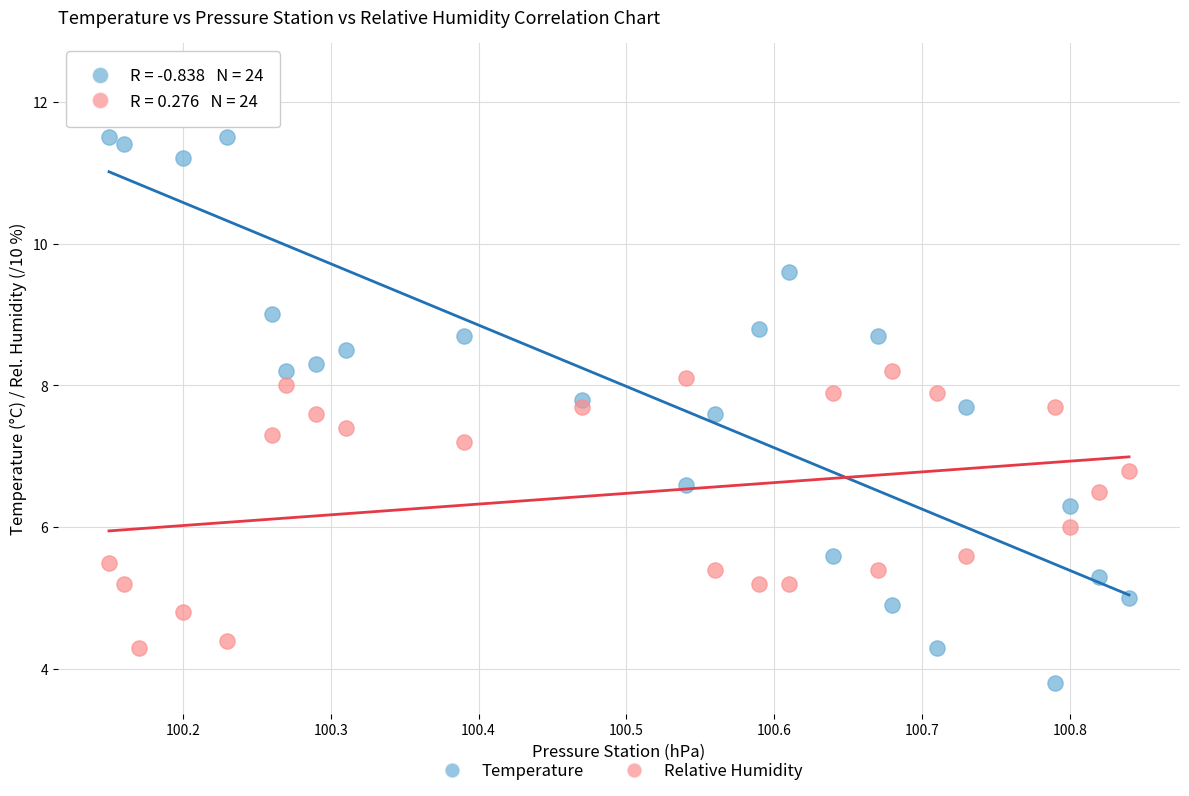

Across all data points, what is the range of X values (max minus min)?

0.7